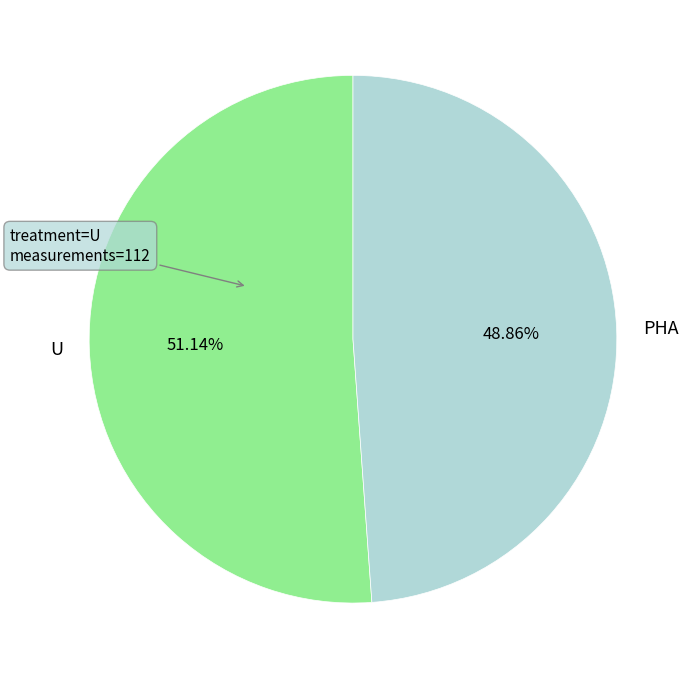

What is the majority slice?

U